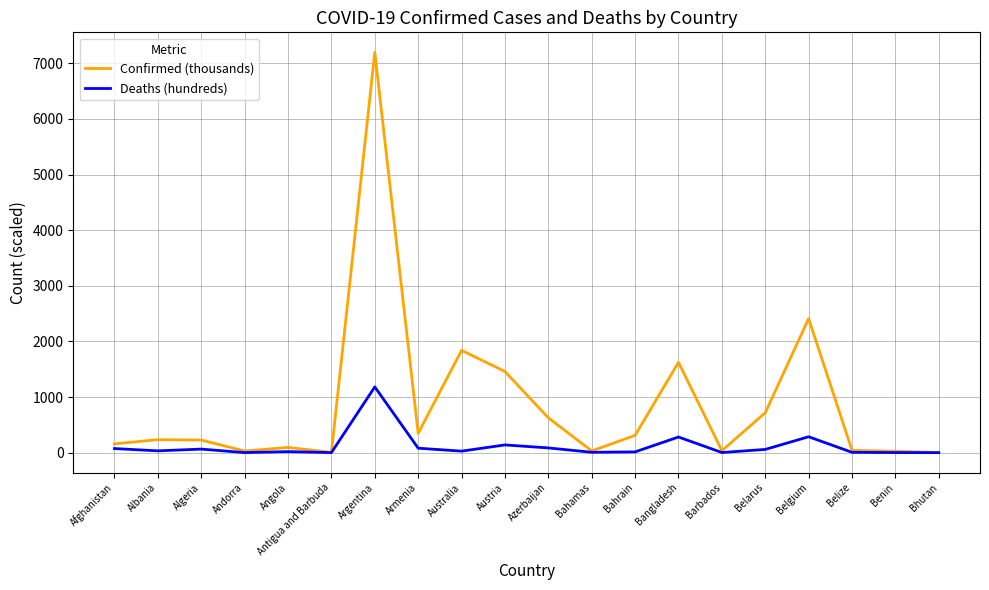

How many lines are shown in the chart?

2